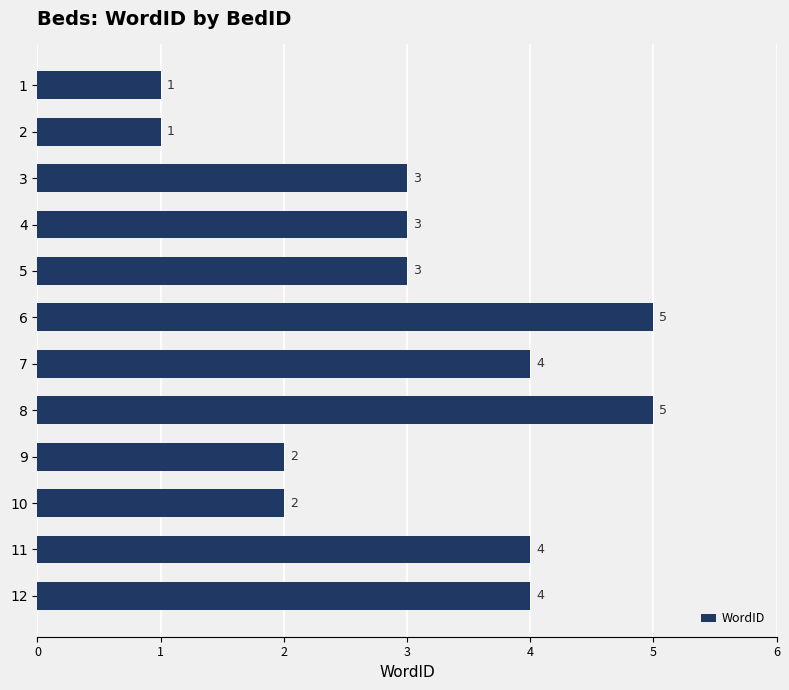

Count the values in the range 2 to 4.

8